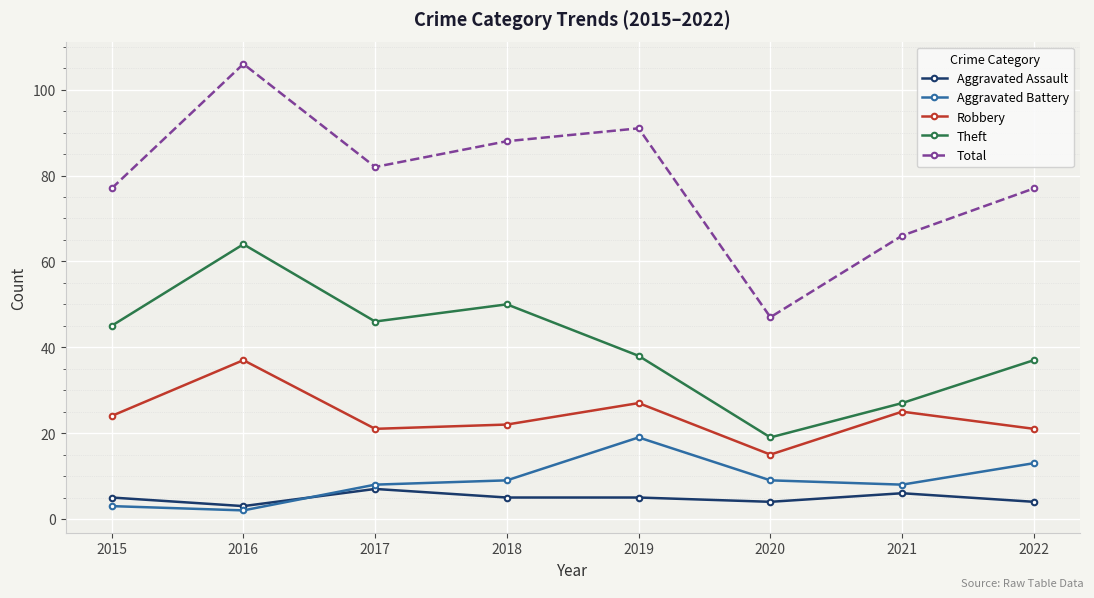

What is the average value of the Robbery series?

24